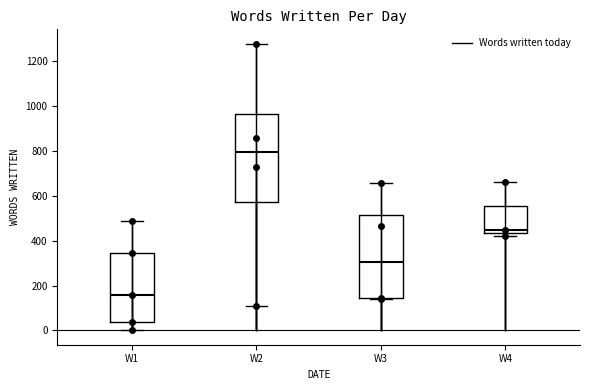

Which box has the highest median line?

W2